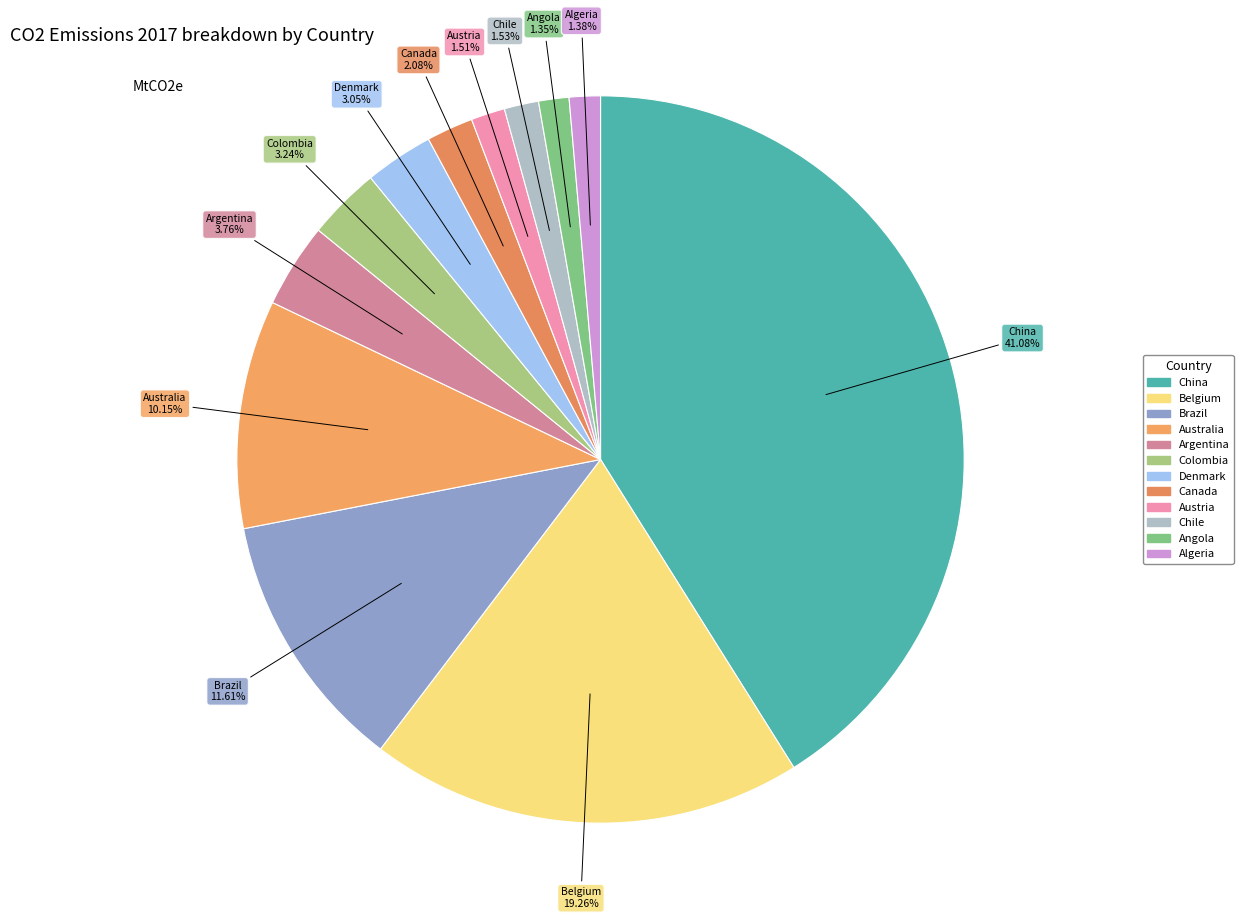

What percentage is the Angola slice, to the nearest percent?

1%